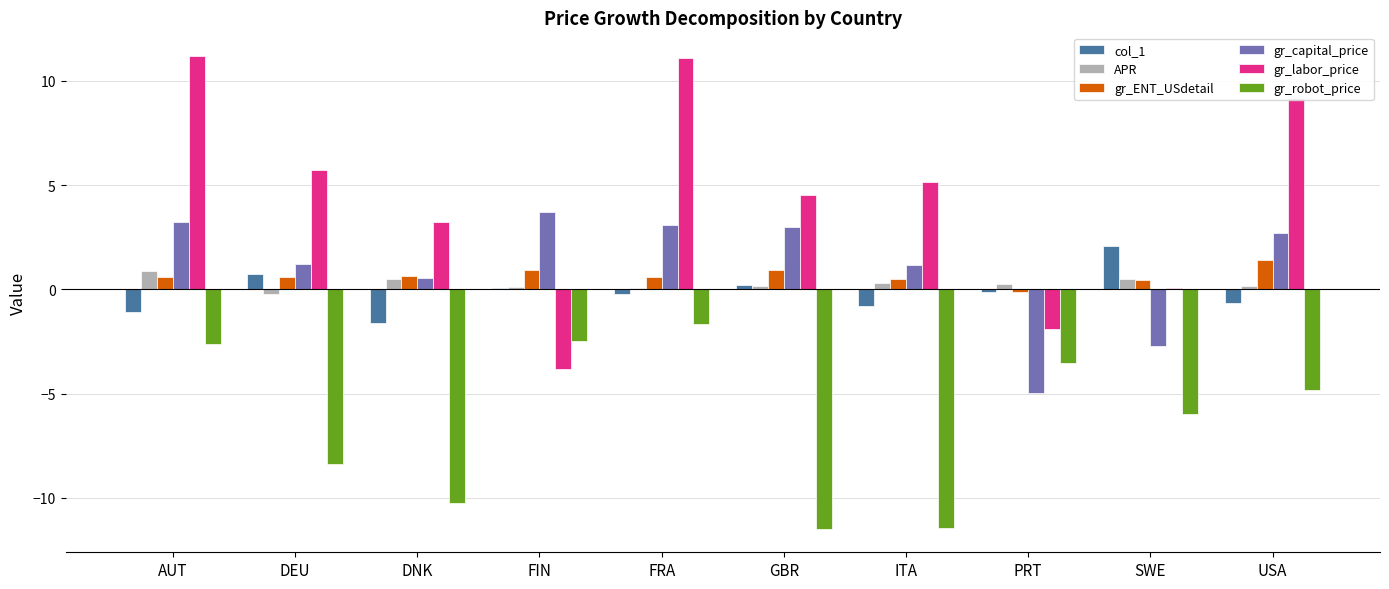

Is the value of APR at AUT greater than the value of gr_labor_price at SWE?

Yes